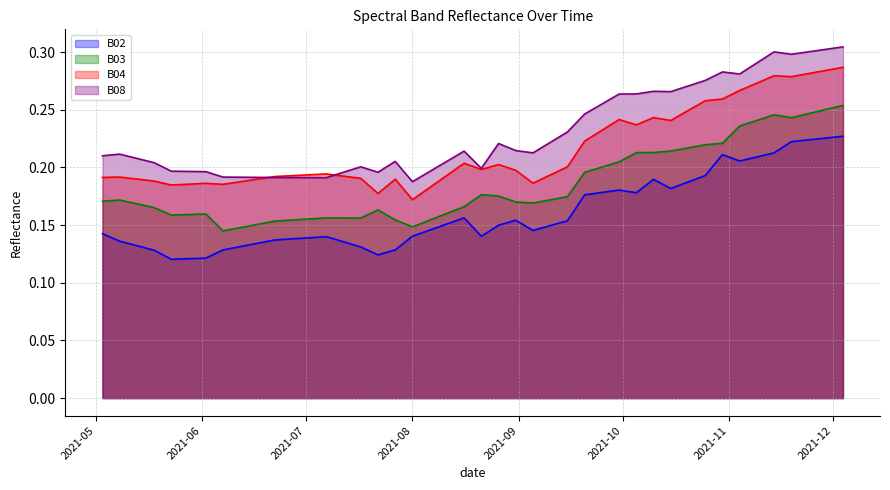

At how many categories does at least one series exceed 0?

40